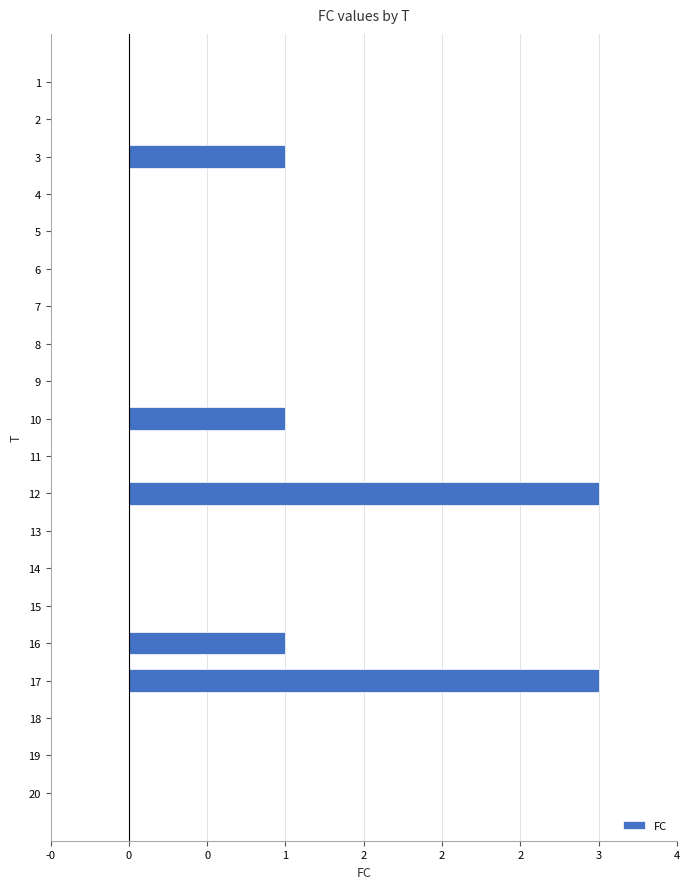

Is it true that the value at 19 is -2?

False